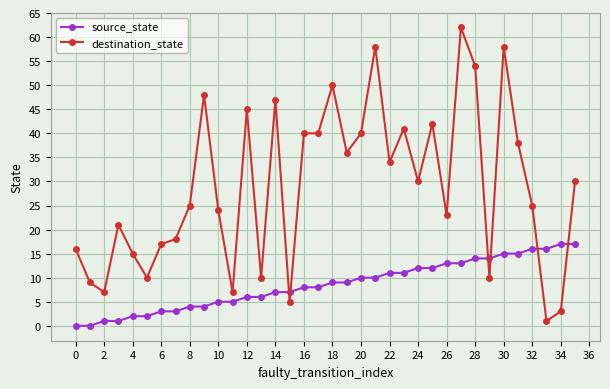

Which series has the widest spread of values?

destination_state